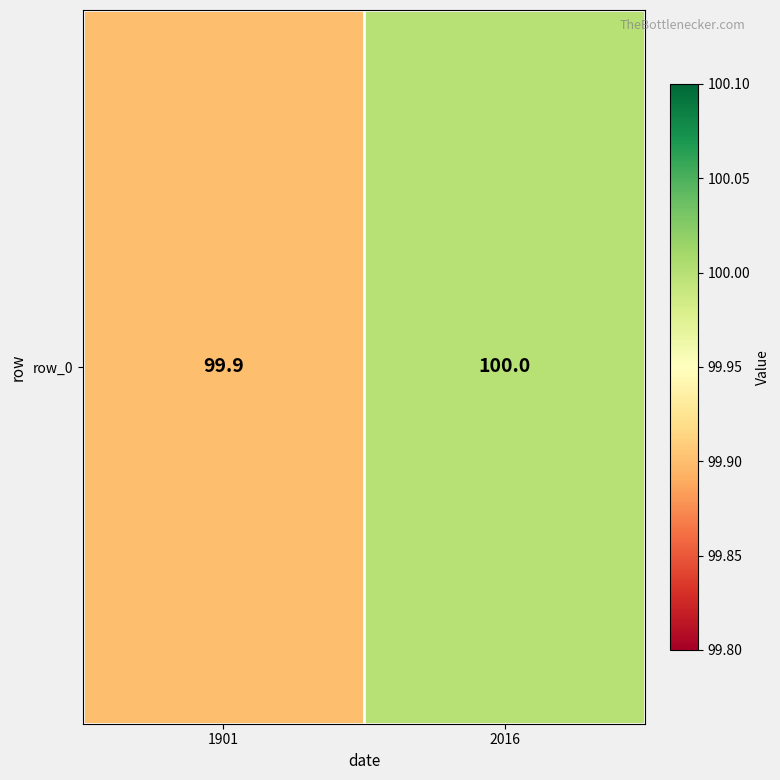

Count the number of data series in this chart.

1